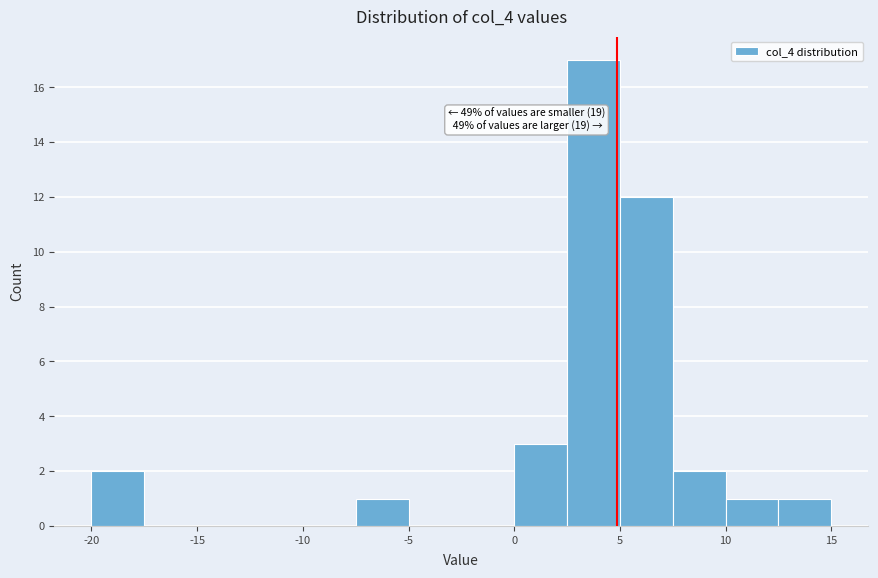

Which range on the x-axis has the tallest bar?

2.5 to 5.0